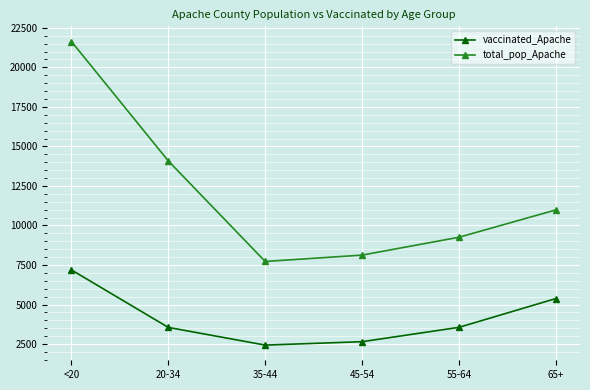

True or false: total_pop_Apache and vaccinated_Apache intersect in this chart.

False